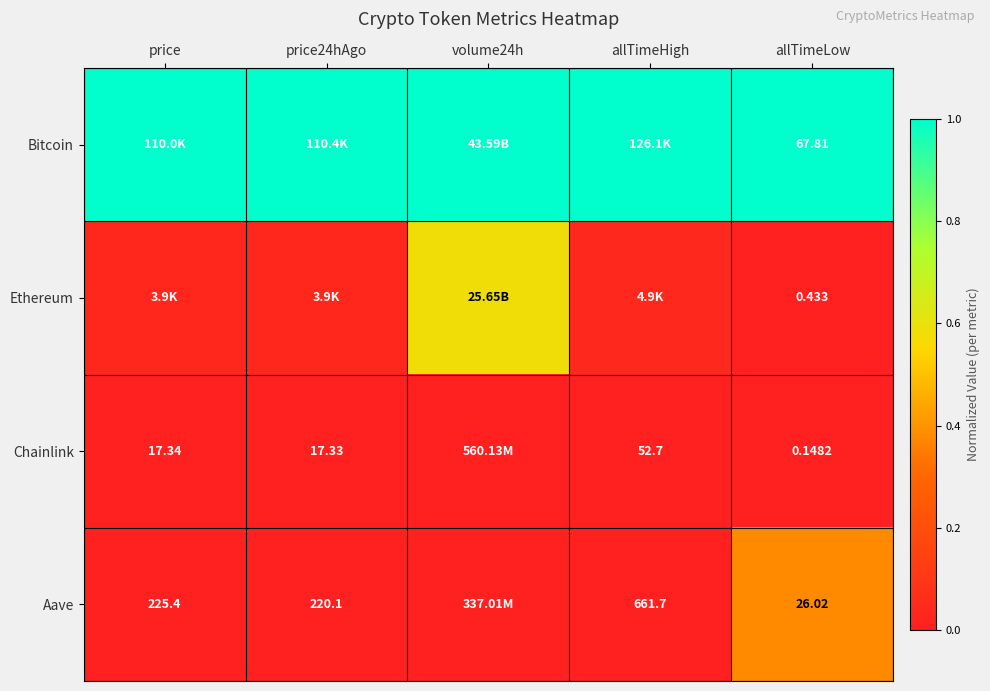

Rank the series at allTimeLow from lowest to highest value.

Chainlink, Ethereum, Aave, Bitcoin